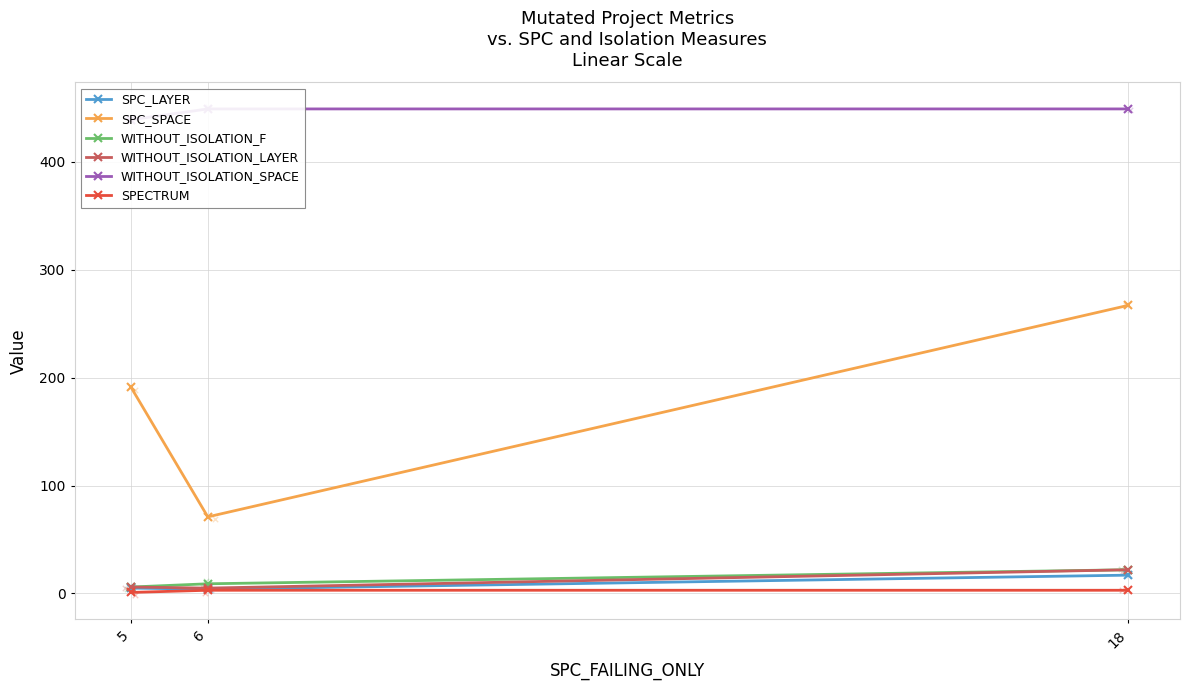

What are all the series names shown in the legend?

SPC_LAYER, SPC_SPACE, WITHOUT_ISOLATION_F, WITHOUT_ISOLATION_LAYER, WITHOUT_ISOLATION_SPACE, SPECTRUM